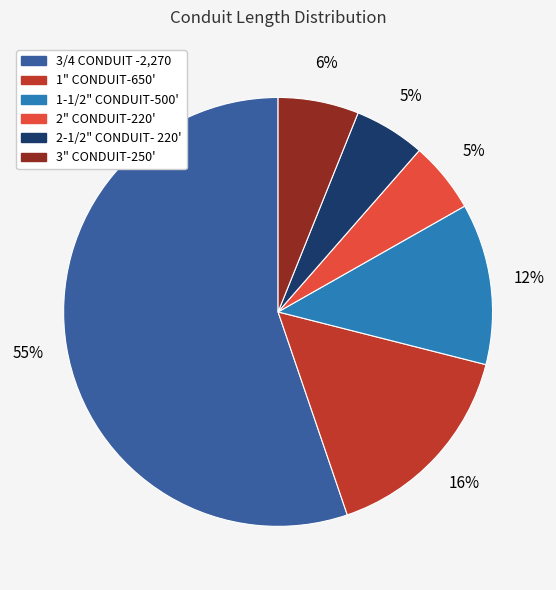

How many segments does this pie chart have?

6